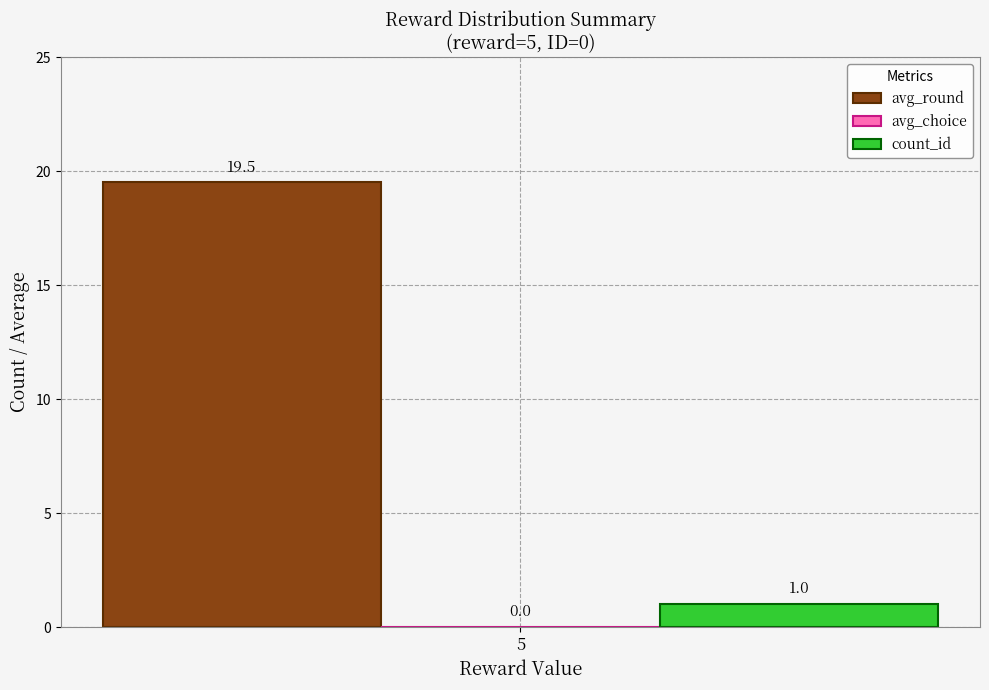

Is it true that avg_round equals 19.5 at 5?

True